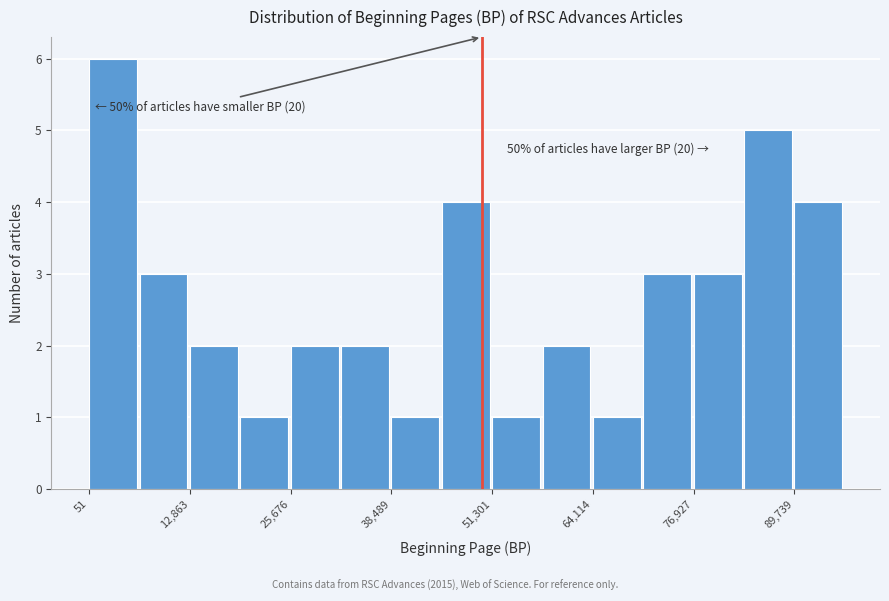

Read against the x-axis, roughly where is the centre of the tallest bar?

4000